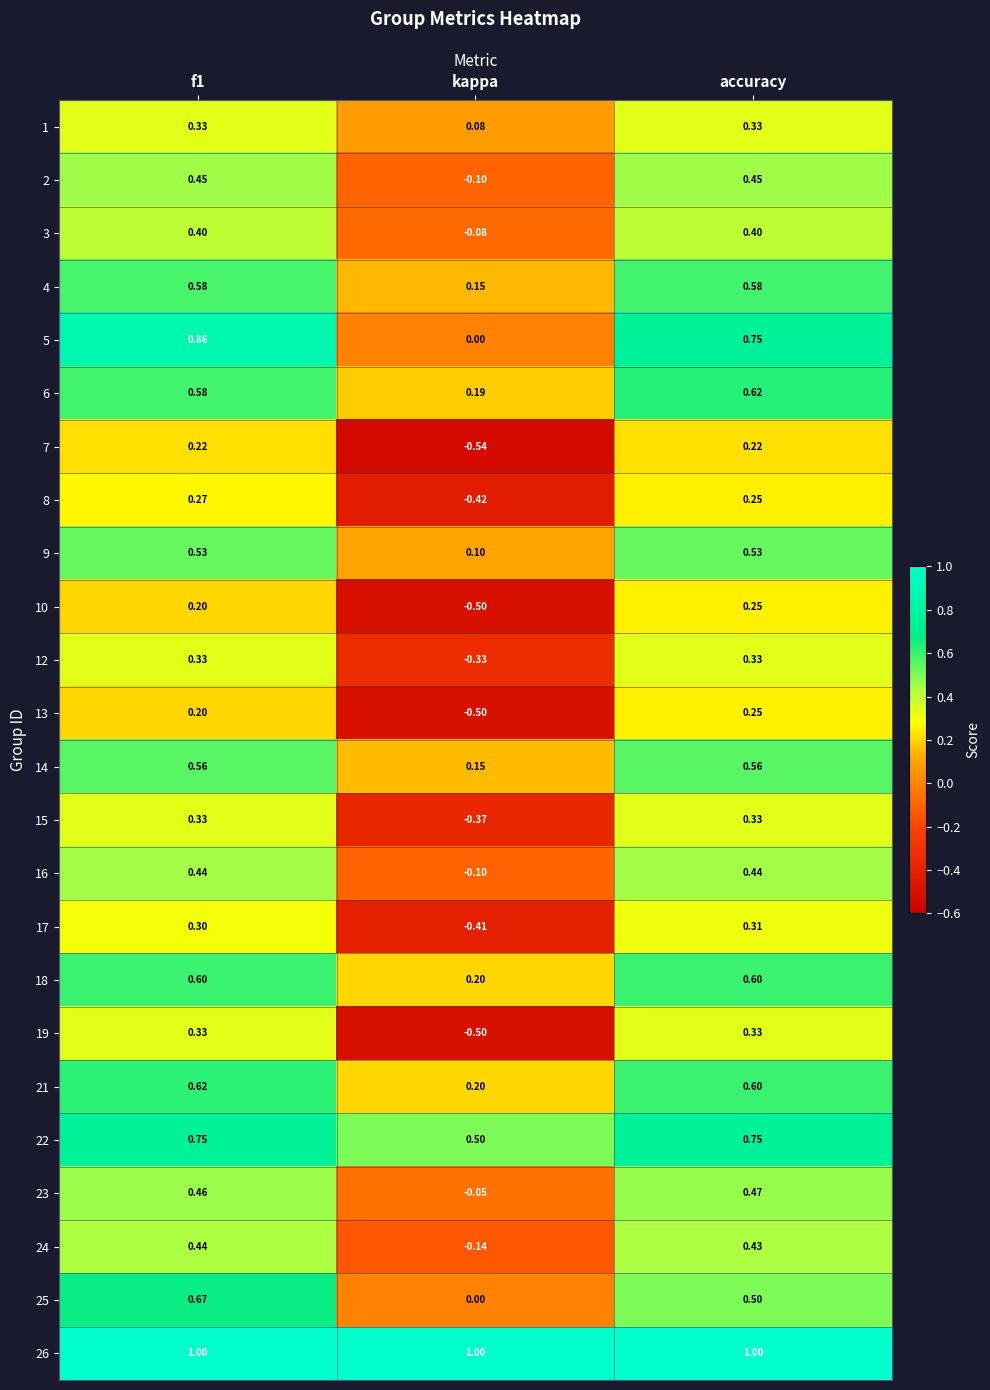

Is the value of 18 at f1 greater than the value of 24 at accuracy?

Yes